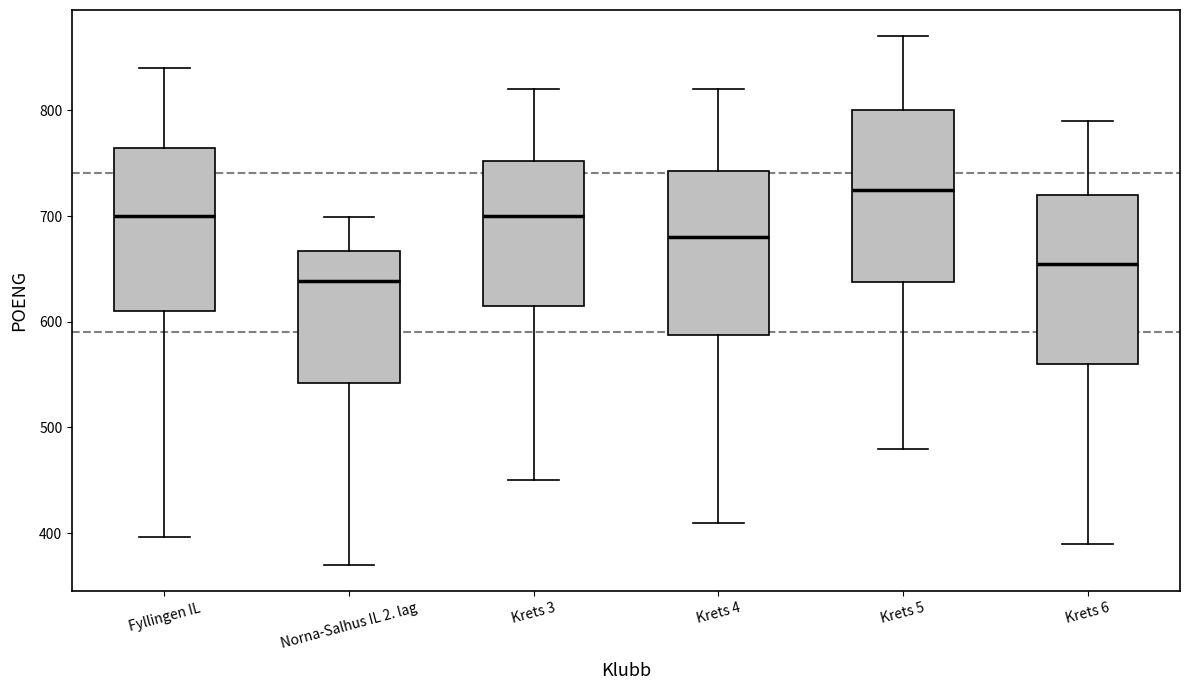

Reading left to right, transcribe this box plot: for each box, give where its median line is, the range the box spans, and where its two whiskers end, as read against the y-axis. The values are not printed on the chart, so give them approximately, as read against the axis.

Fyllingen IL: median 700, box 610 to 760, whiskers 400 to 840
Norna-Salhus IL 2. lag: median 640, box 540 to 670, whiskers 370 to 700
Krets 3: median 700, box 620 to 750, whiskers 450 to 820
Krets 4: median 680, box 590 to 740, whiskers 410 to 820
Krets 5: median 730, box 640 to 800, whiskers 480 to 870
Krets 6: median 660, box 560 to 720, whiskers 390 to 790